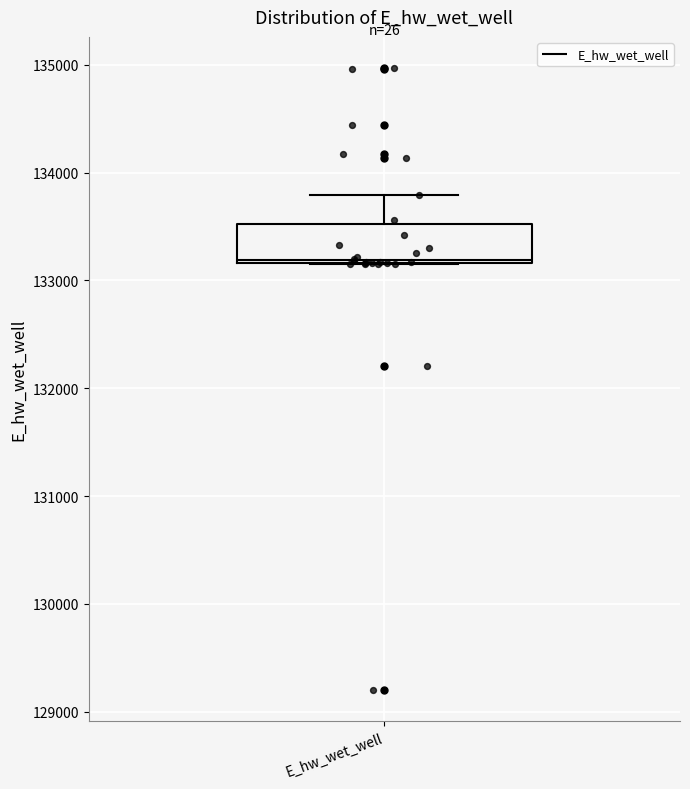

Transcribe this box plot: give where the median line is, the range the box spans, and where the two whiskers end, as read against the y-axis. The values are not printed on the chart, so give them approximately, as read against the axis.

median 133200, box 133200 to 133500, whiskers 133200 to 133800